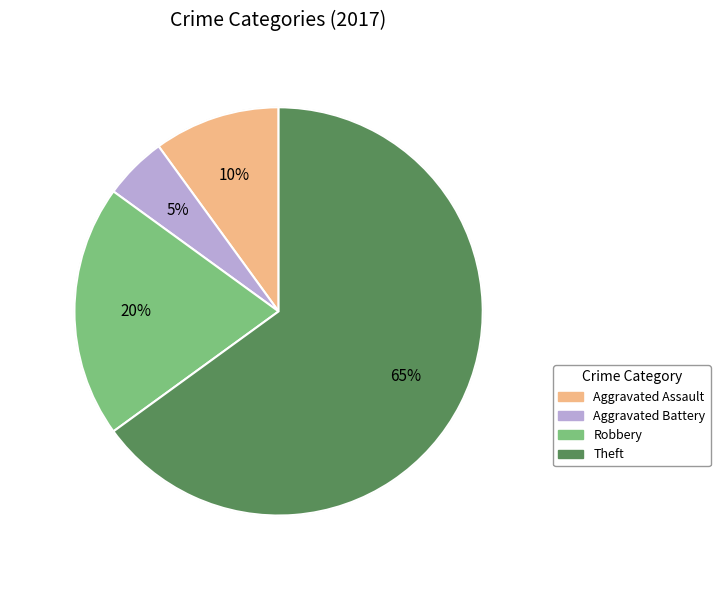

How many slices are in this pie chart?

4